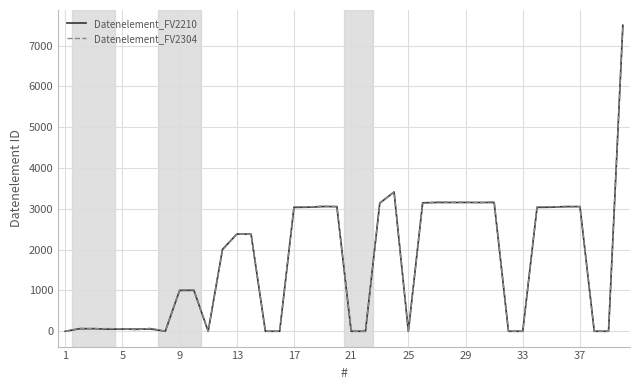

Which series has the largest range (max minus min)?

Datenelement_FV2210